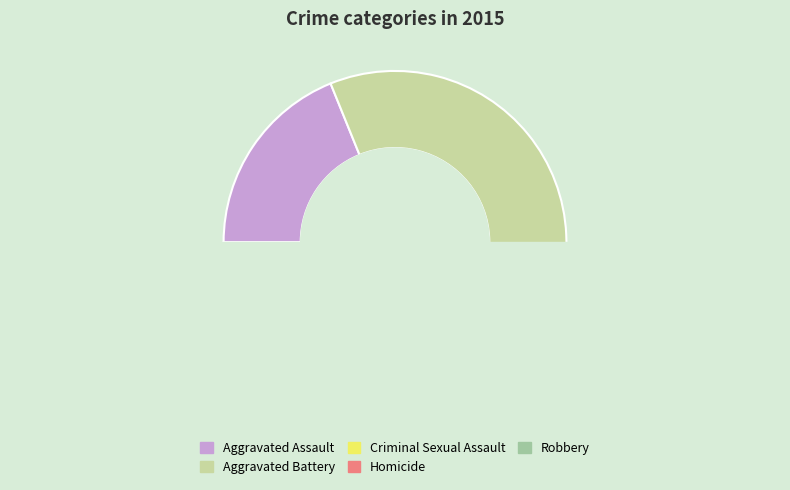

What percentage is the Homicide slice, to the nearest percent?

3%